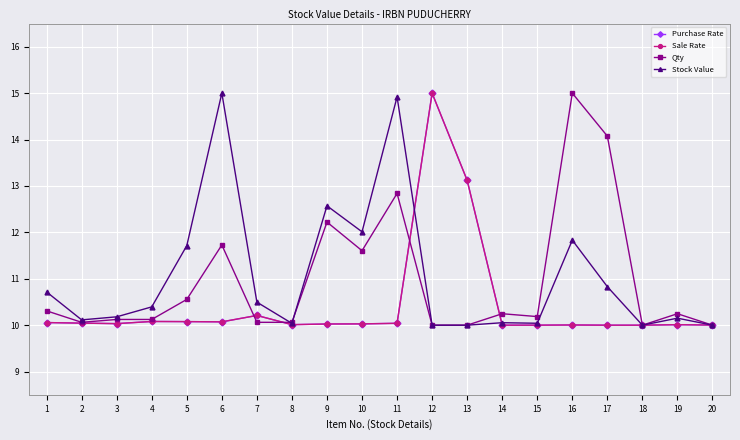

What is the value of the Sale Rate point at the 9th from the left?

10.0